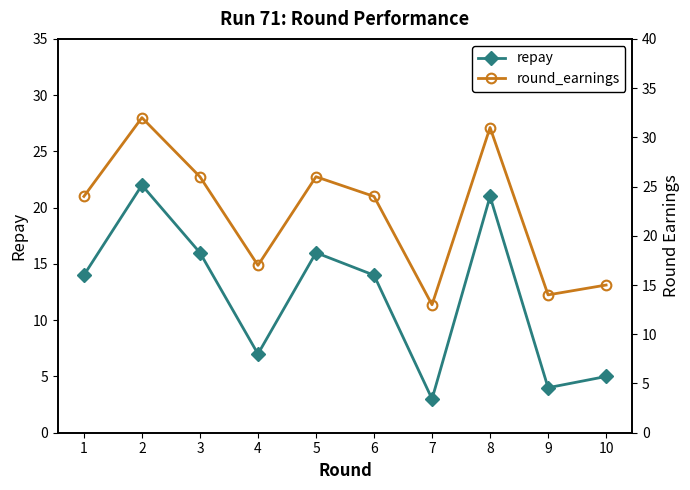

Reading left to right, list all the values displayed in this chart.

repay: 1=14	2=22	3=16	4=7	5=16	6=14	7=3	8=21	9=4	10=5
round_earnings: 1=24	2=32	3=26	4=17	5=26	6=24	7=13	8=31	9=14	10=15